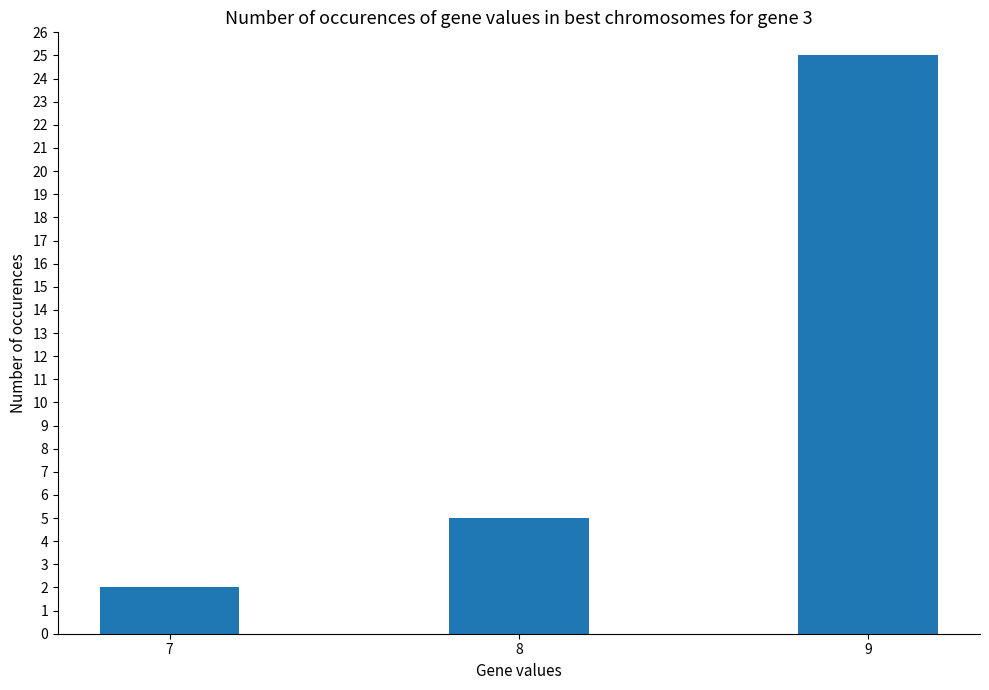

List the labels in order of value, largest first.

9, 8, 7